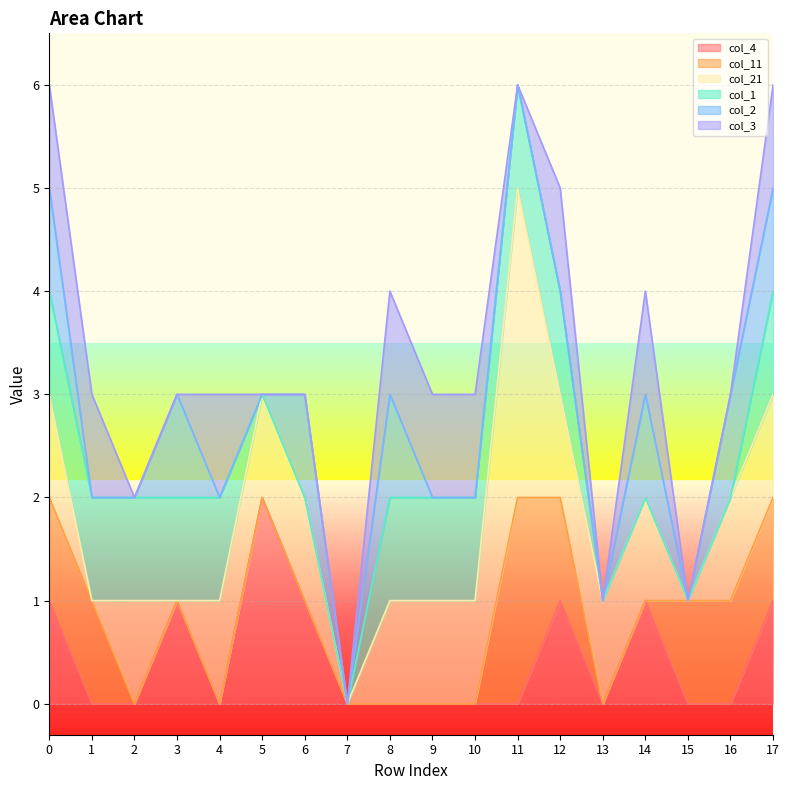

What is the total value across all series at 8?

4